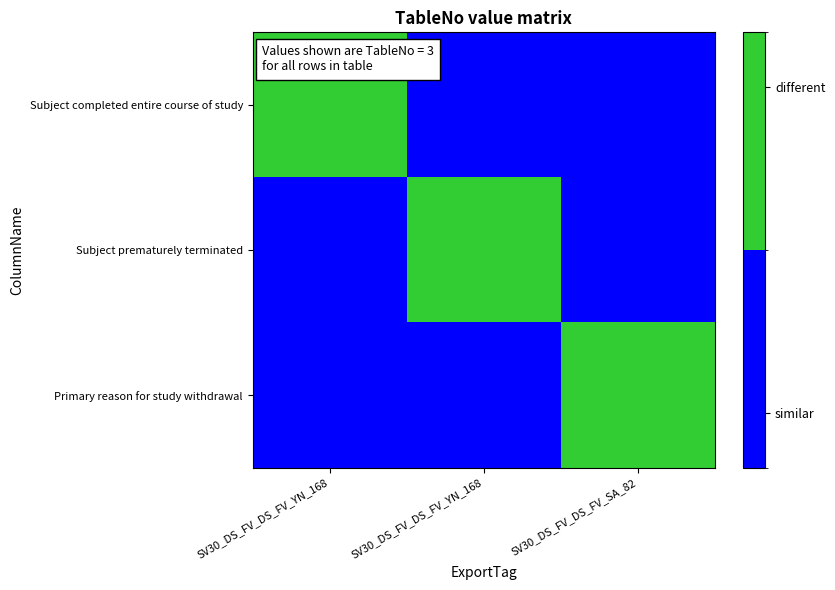

Which has a higher value, SV30_DS_FV_DS_FV_YN_168 or SV30_DS_FV_DS_FV_SA_82?

SV30_DS_FV_DS_FV_YN_168